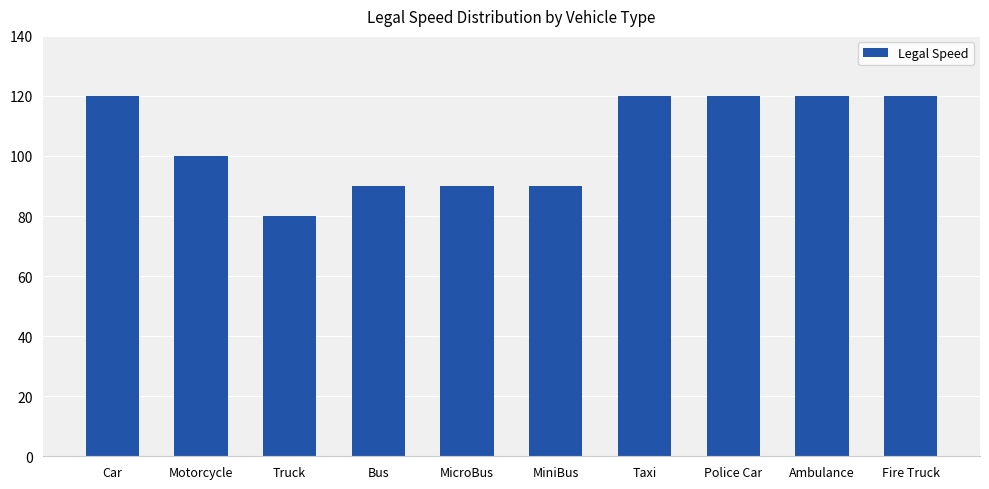

What is the maximum value shown in the chart?

120